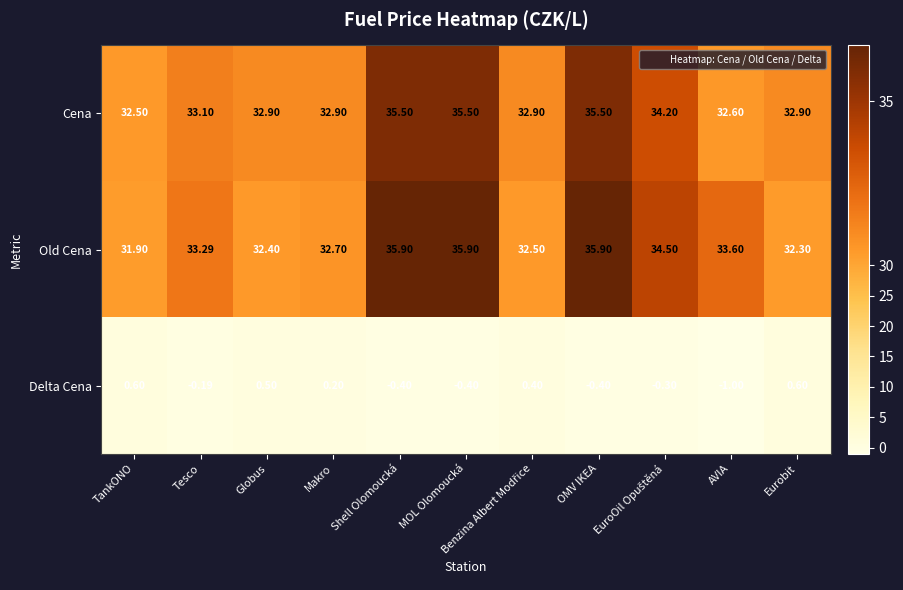

Rank the series at OMV IKEA from lowest to highest value.

Delta Cena, Cena, Old Cena